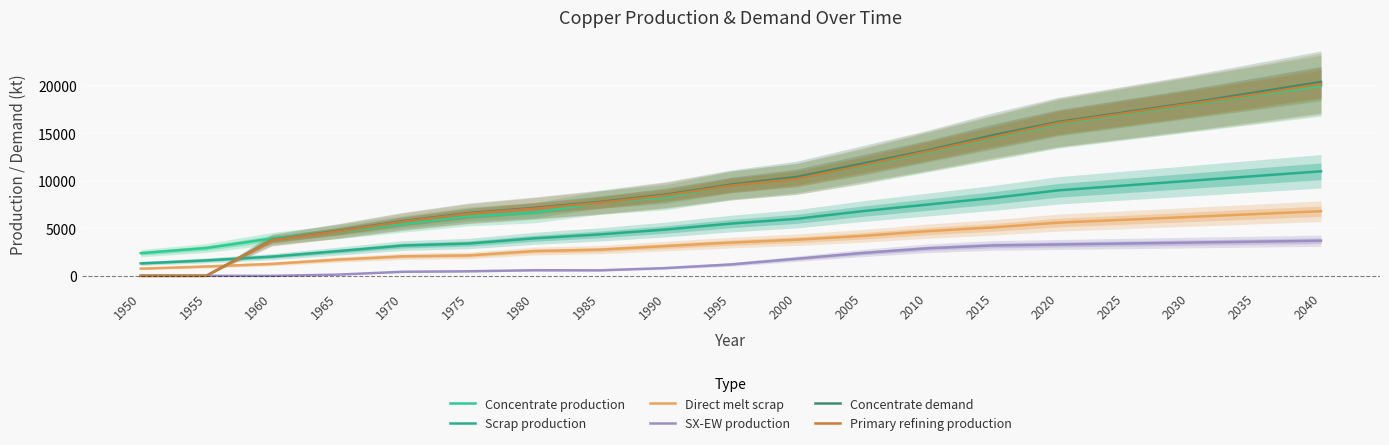

What is the sum of all SX-EW production values?

32025.0